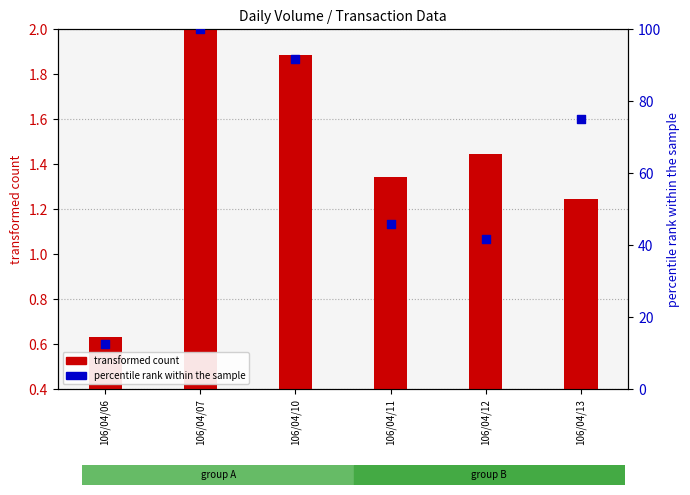

What are all the series names shown in the legend?

transformed count (col_1), percentile rank within the sample (col_8)